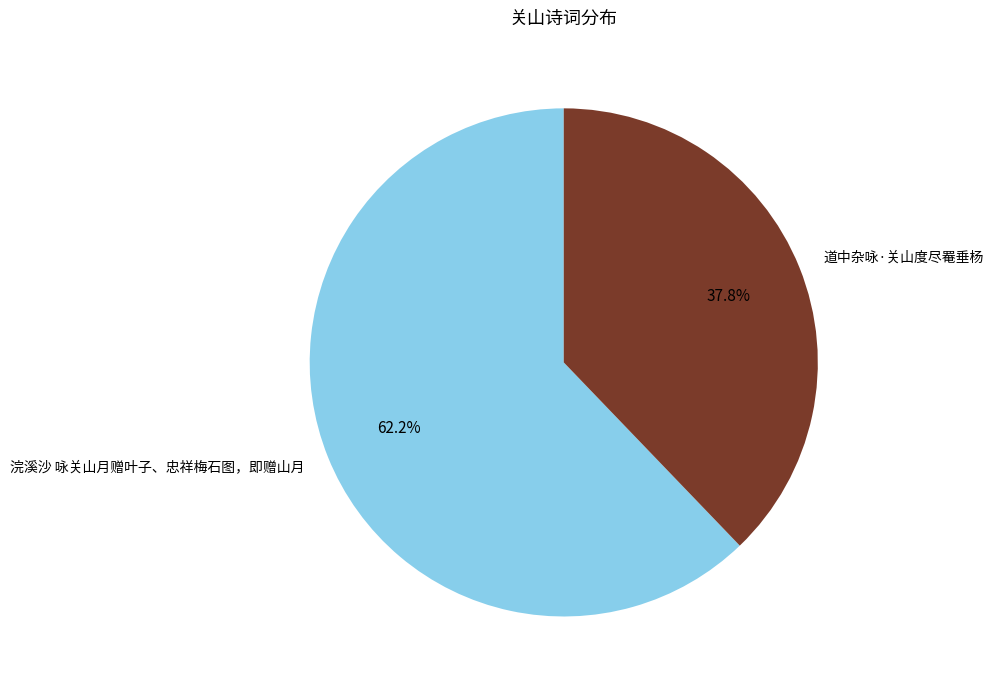

To the nearest percent, what is the average slice percentage?

50%